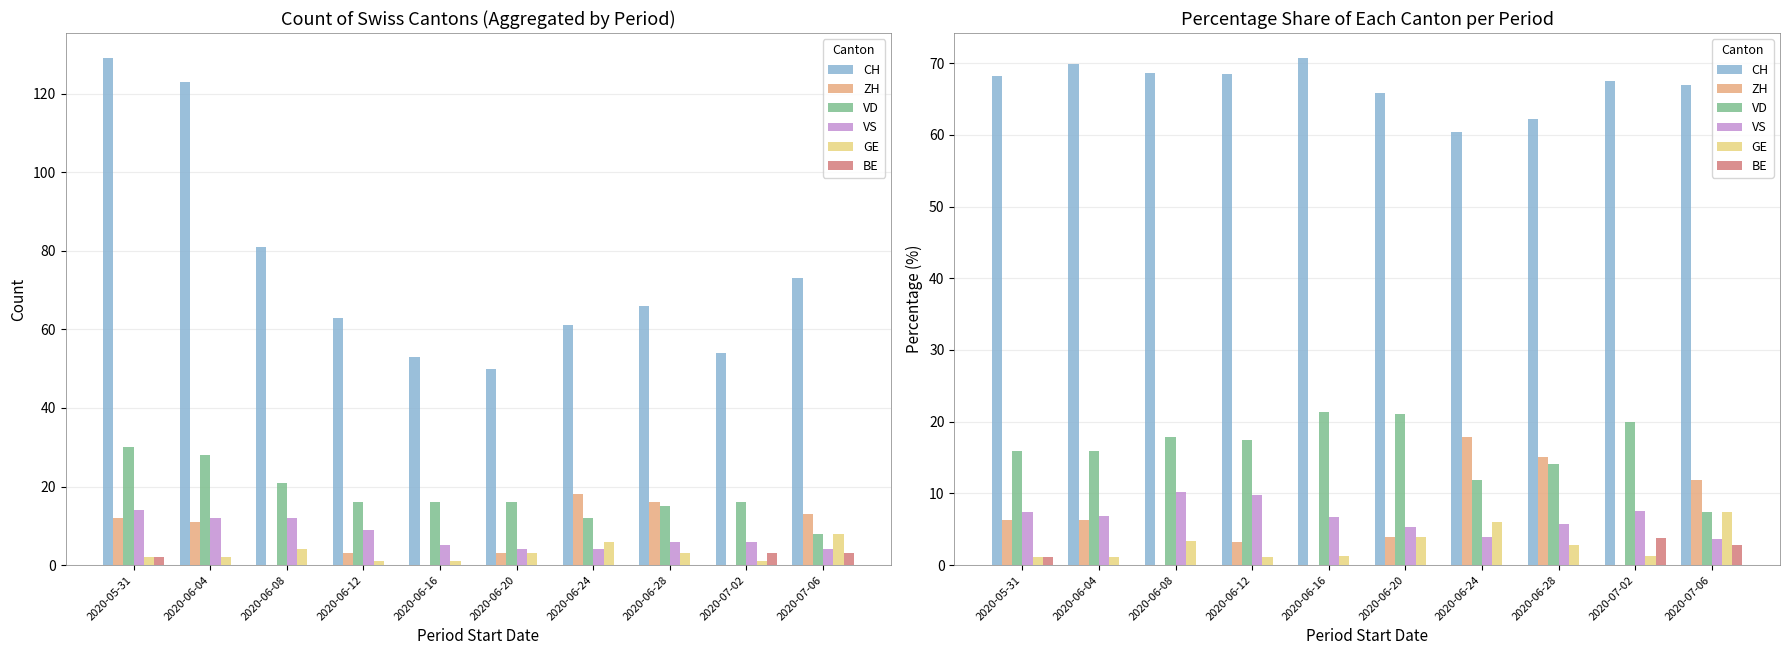

Rank the categories by CH value from lowest to highest.

2020-06-24, 2020-06-28, 2020-06-20, 2020-07-06, 2020-07-02, 2020-05-31, 2020-06-12, 2020-06-08, 2020-06-04, 2020-06-16